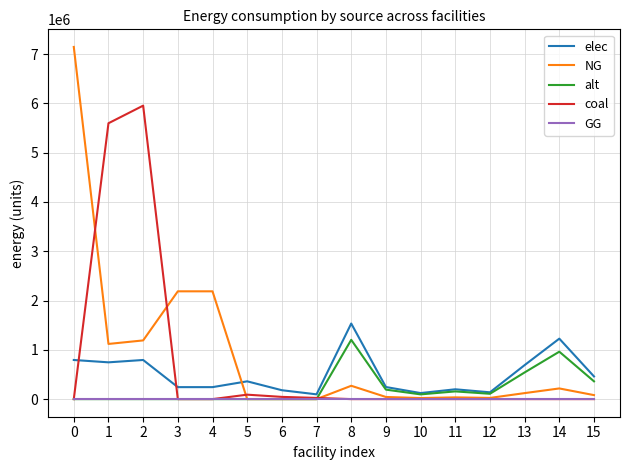

What is the spread (max minus min) of values at 7?

96800.0